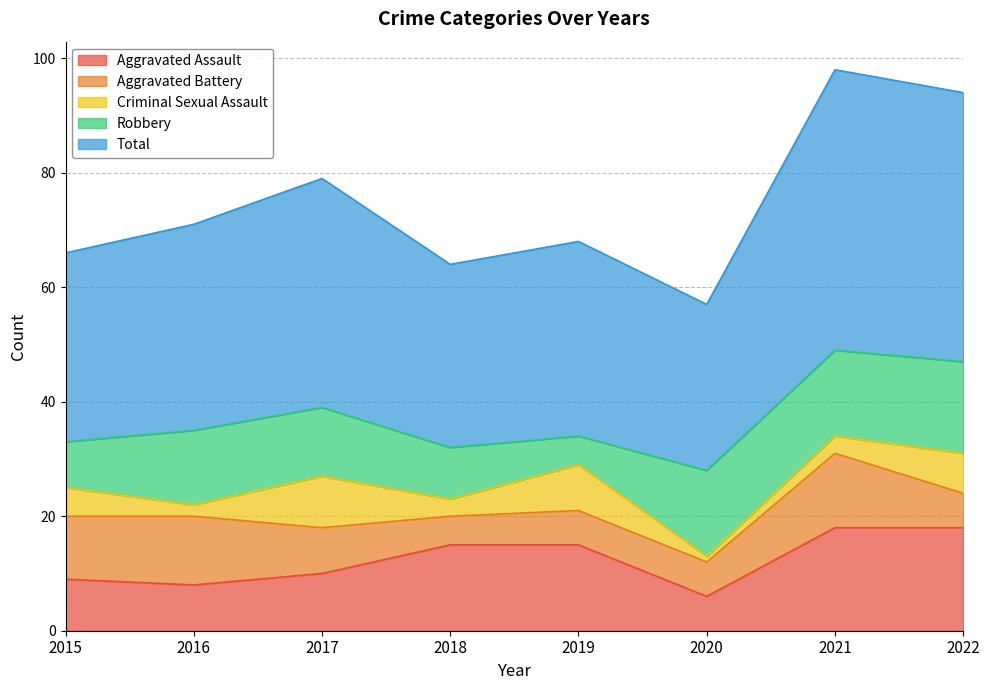

At which category does the chart reach its minimum across all series?

2020